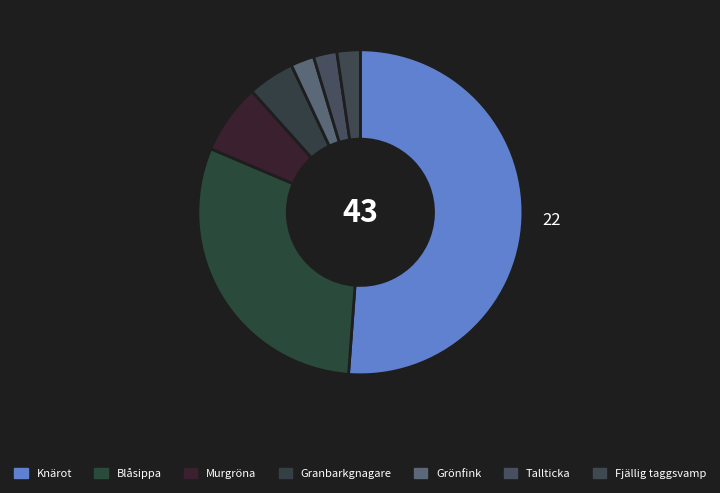

How many segments does this pie chart have?

7